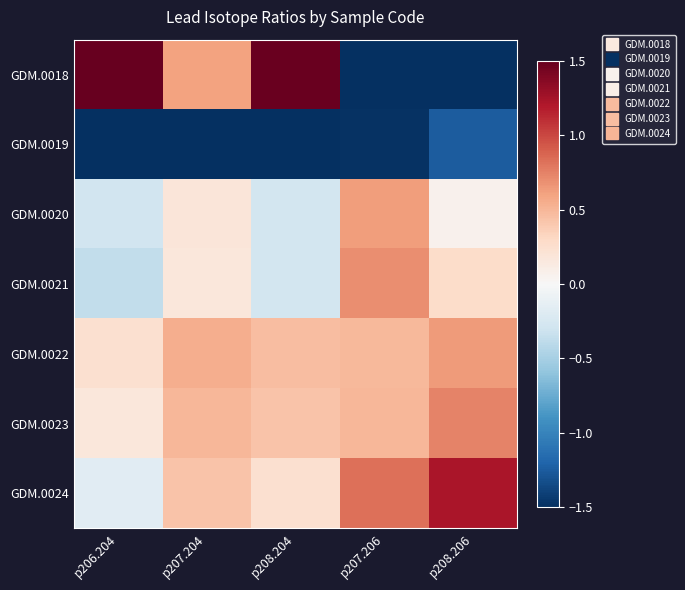

Reading left to right, what are all the values shown in this chart?

GDM.0018: p206.204=2.0	p207.204=0.6	p208.204=1.5	p207.206=-1.7	p208.206=-1.7
GDM.0019: p206.204=-1.6	p207.204=-2.4	p208.204=-2.1	p207.206=-1.5	p208.206=-1.2
GDM.0020: p206.204=-0.3	p207.204=0.2	p208.204=-0.3	p207.206=0.6	p208.206=0.1
GDM.0021: p206.204=-0.4	p207.204=0.2	p208.204=-0.3	p207.206=0.7	p208.206=0.3
GDM.0022: p206.204=0.2	p207.204=0.5	p208.204=0.5	p207.206=0.5	p208.206=0.6
GDM.0023: p206.204=0.2	p207.204=0.5	p208.204=0.4	p207.206=0.5	p208.206=0.7
GDM.0024: p206.204=-0.2	p207.204=0.4	p208.204=0.2	p207.206=0.8	p208.206=1.2